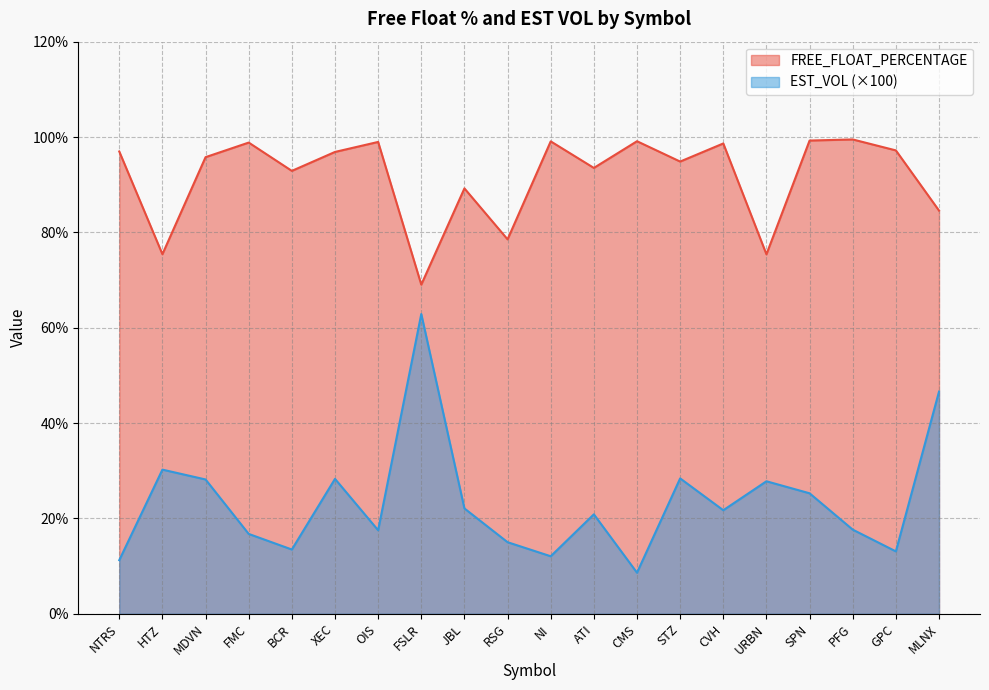

What is the lowest value of the FREE_FLOAT_PERCENTAGE series?

69.0